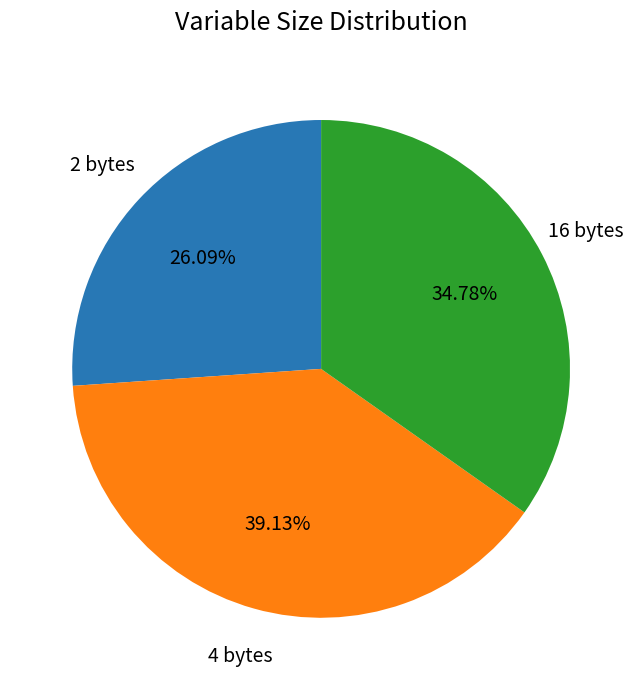

What percentage is the 16 bytes slice, to the nearest percent?

35%